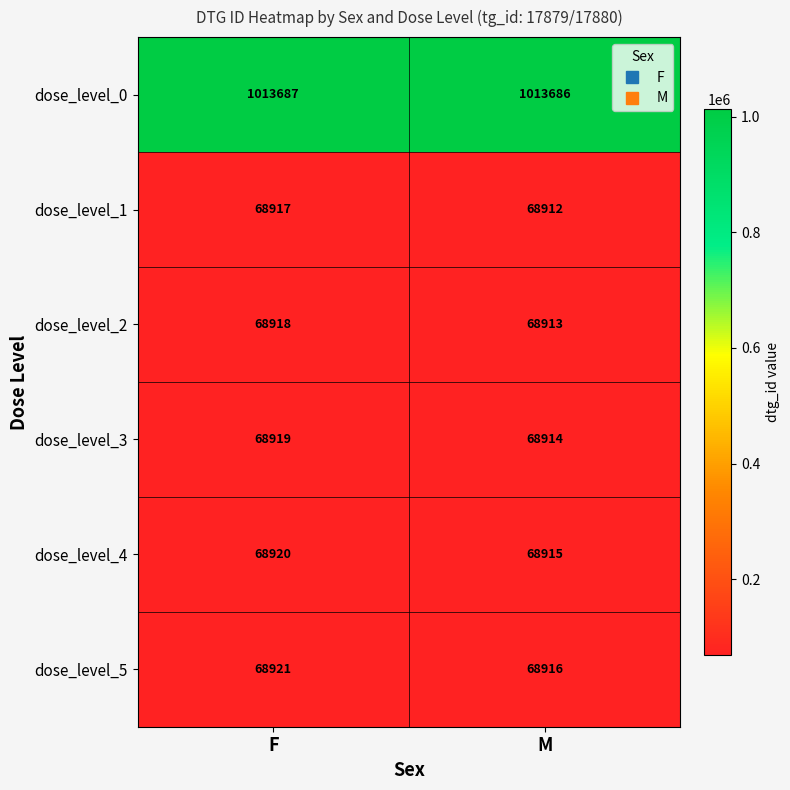

What is the difference between the highest and lowest values at M?

944774